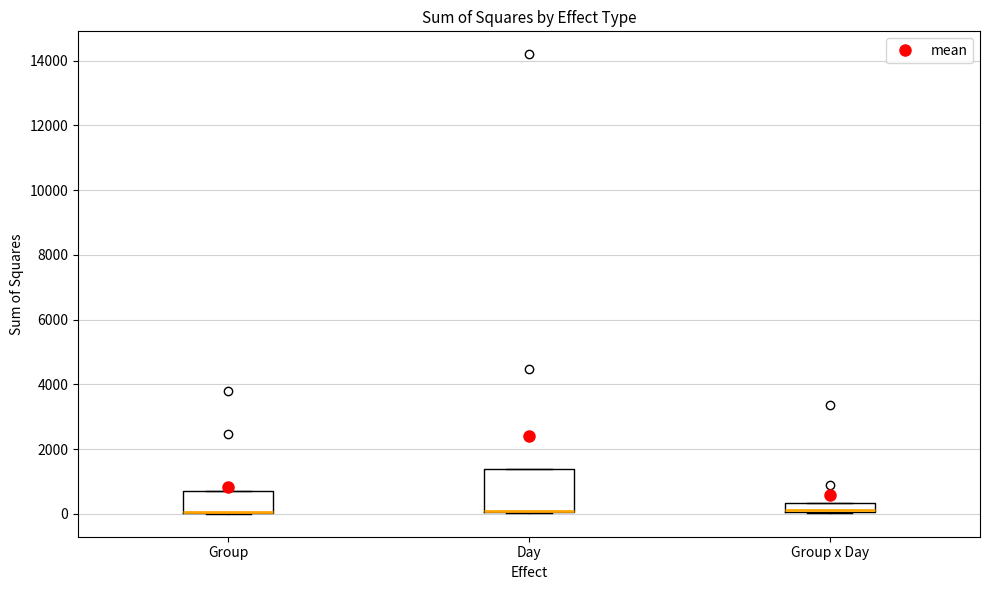

Which box is the tallest, from its lower edge to its upper edge?

Day